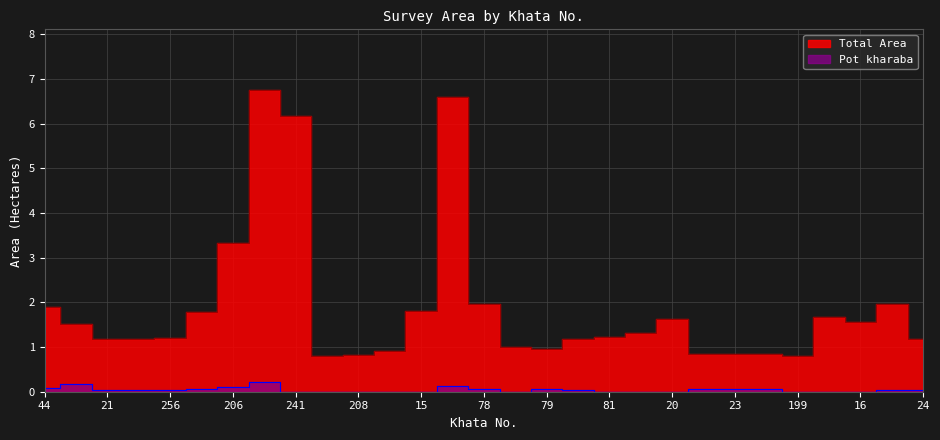

At how many categories does at least one series exceed 0?

29